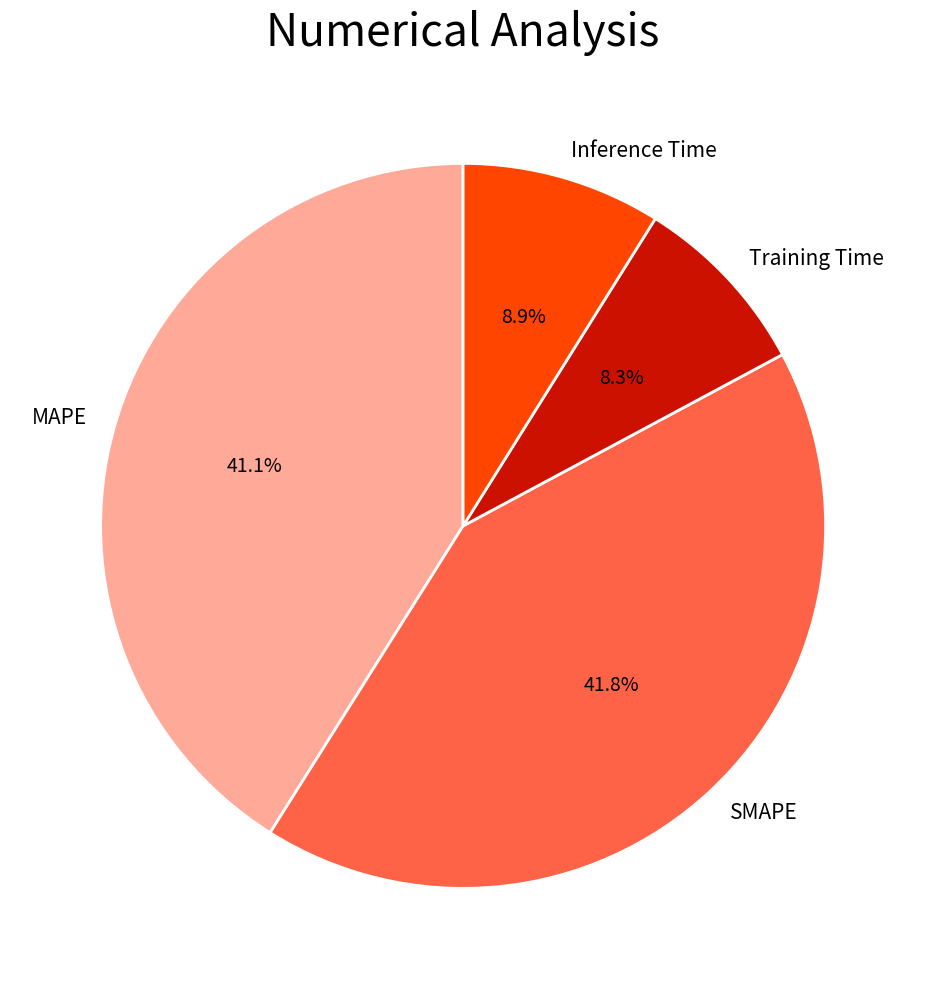

How much of the chart is everything except Inference Time?

91.1%